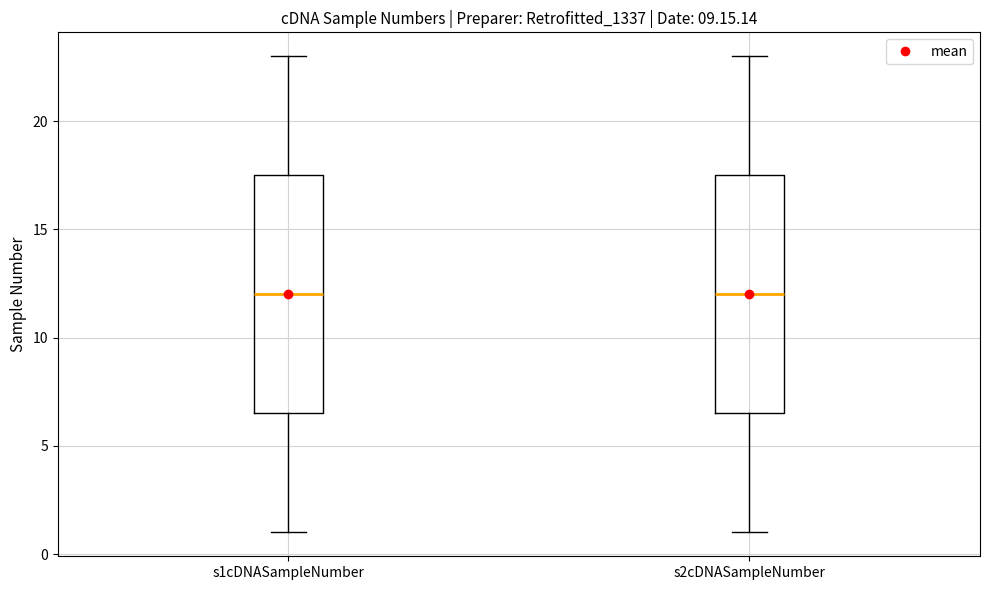

Reading left to right, read every box against the y-axis: the position of its median line, the range the box covers, and the ends of its whiskers. The values are not printed on the chart, so give them approximately, as read against the axis.

s1cDNASampleNumber: median 12.0, box 6.5 to 17.5, whiskers 1.0 to 23.0
s2cDNASampleNumber: median 12.0, box 6.5 to 17.5, whiskers 1.0 to 23.0